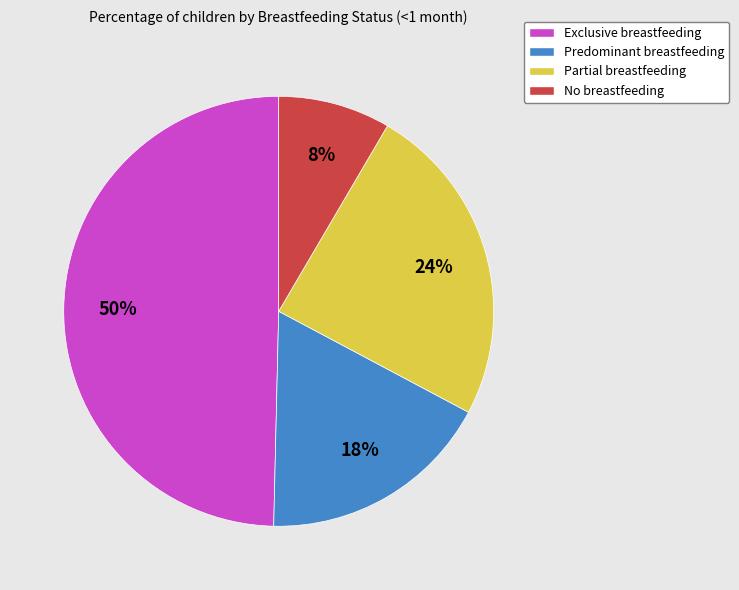

To the nearest percent, what is the average slice percentage?

25%